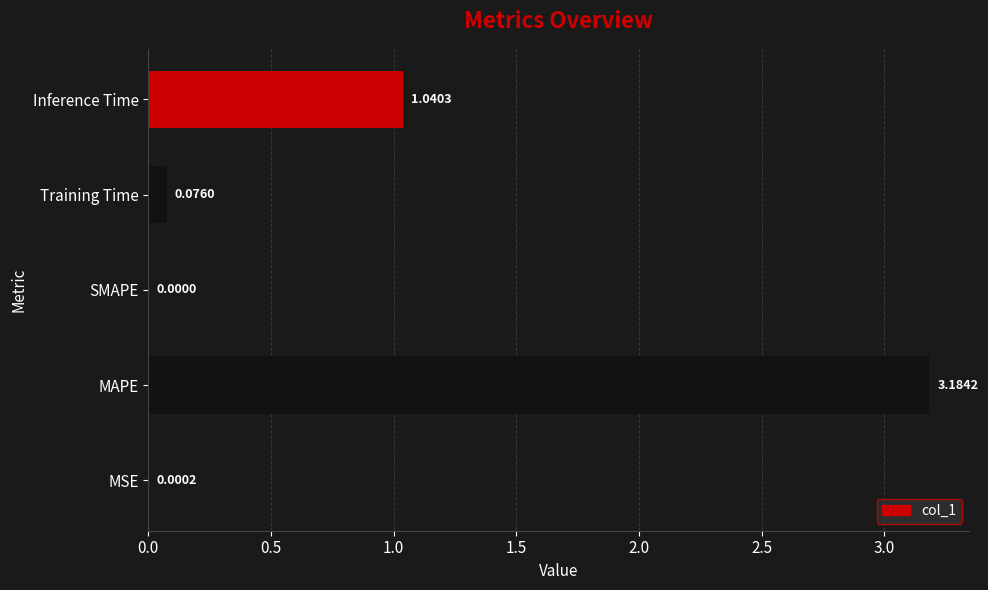

Between MAPE and MSE, which is larger?

MAPE